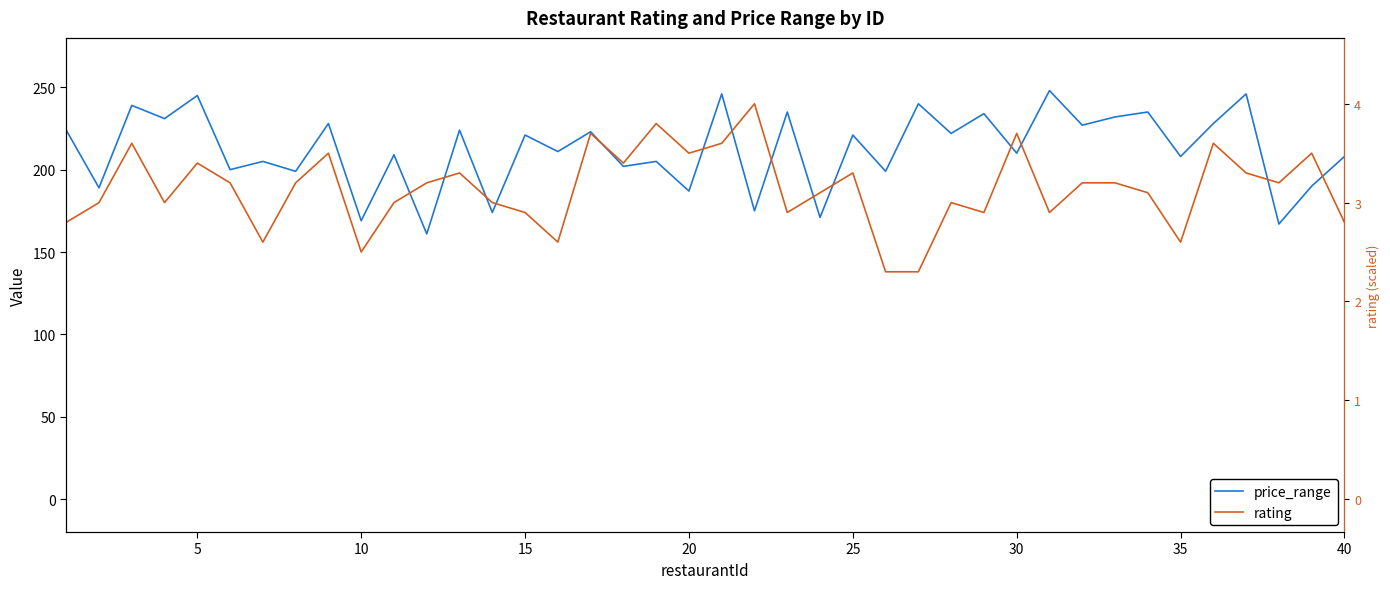

Rank the series at 40 from highest to lowest value.

price_range, rating